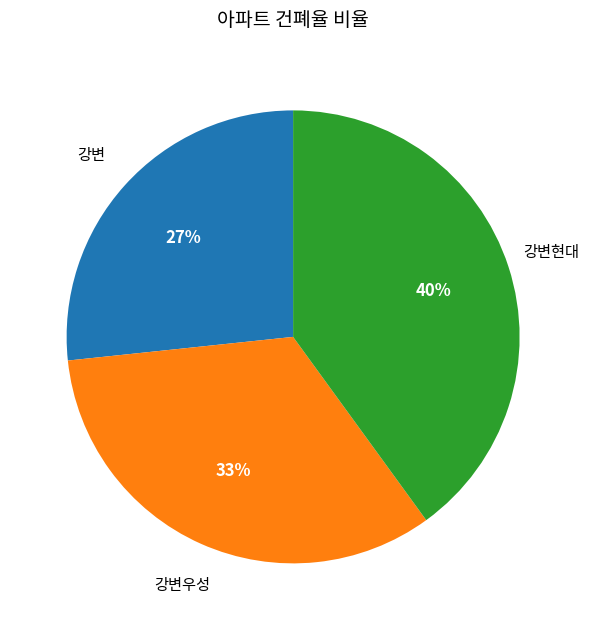

What is the ratio of the value at 강변우성 to the value at 강변?

1.2